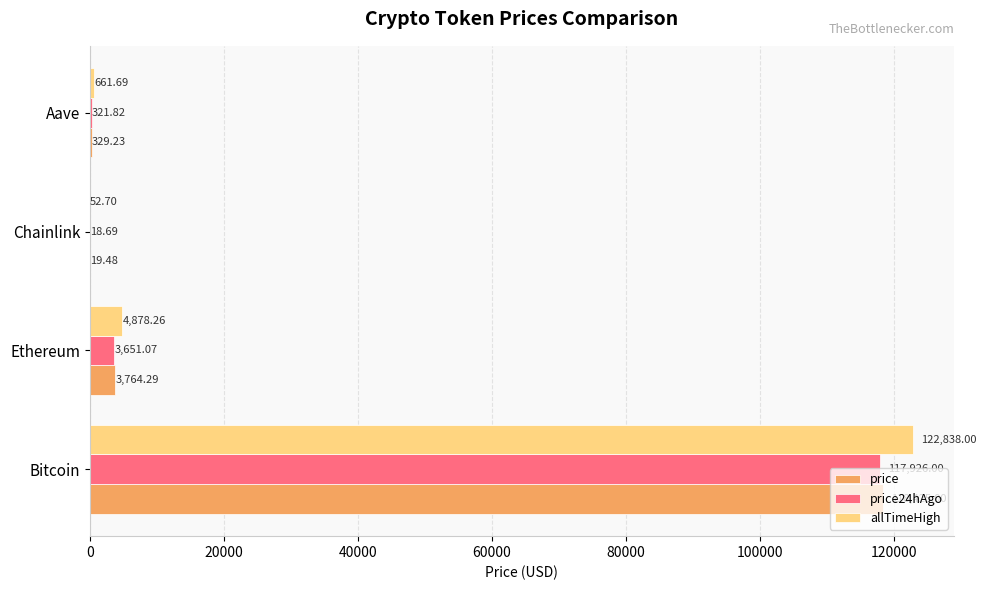

Which category has the highest value in the allTimeHigh series?

Bitcoin